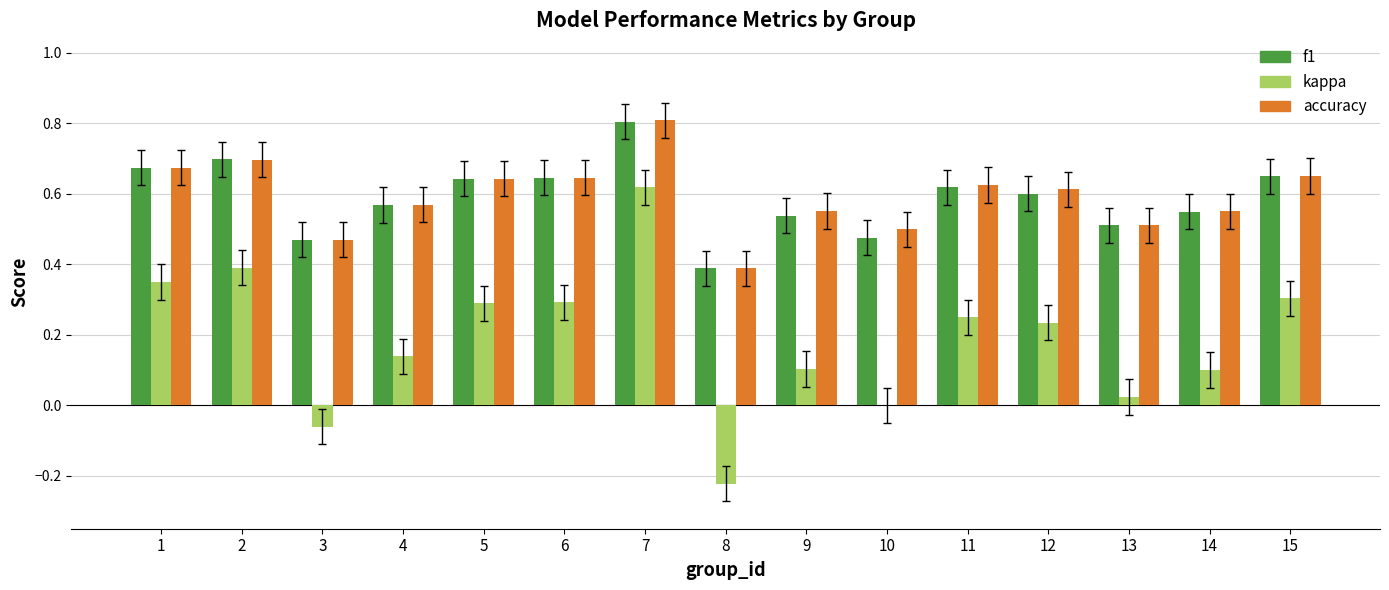

Which series changed the most between 3 and 14?

kappa